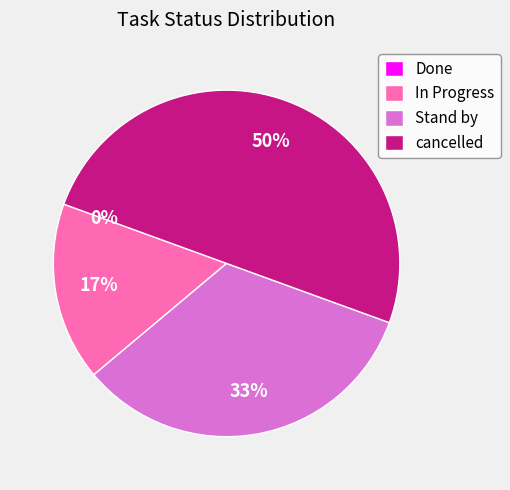

To the nearest percent, what is the combined percentage of In Progress and Done?

17%